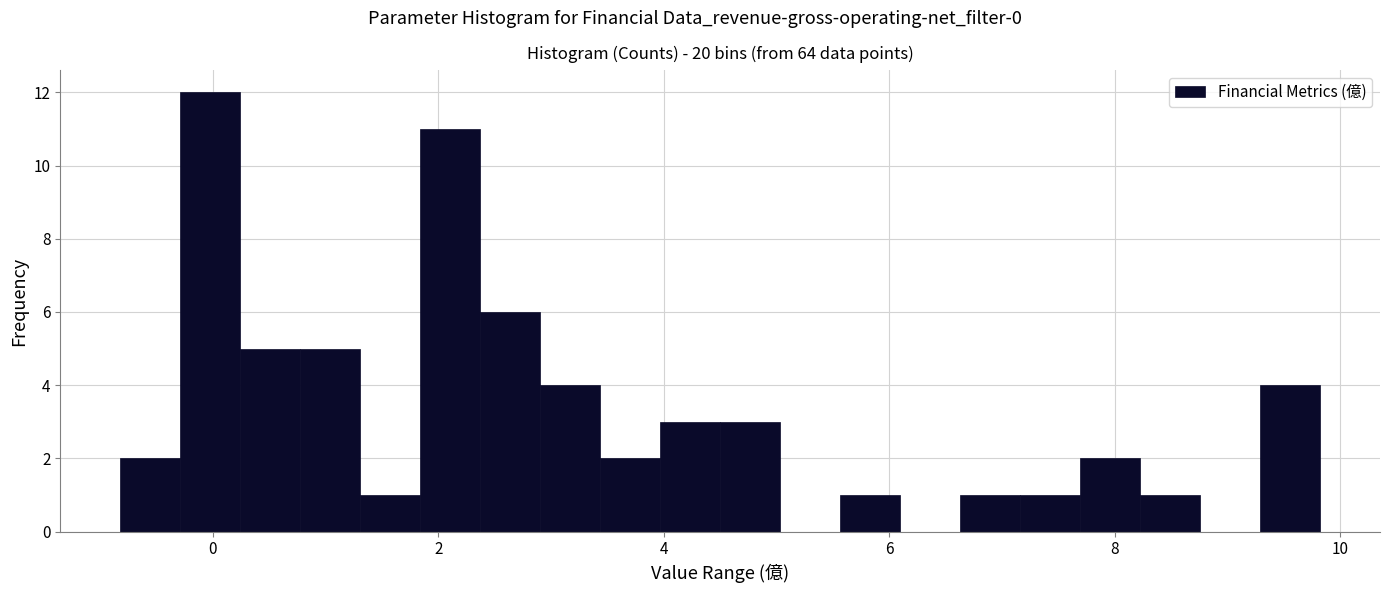

Around what value on the x-axis is the tallest bar? Give the approximate position of its centre, as read against the axis.

0.0